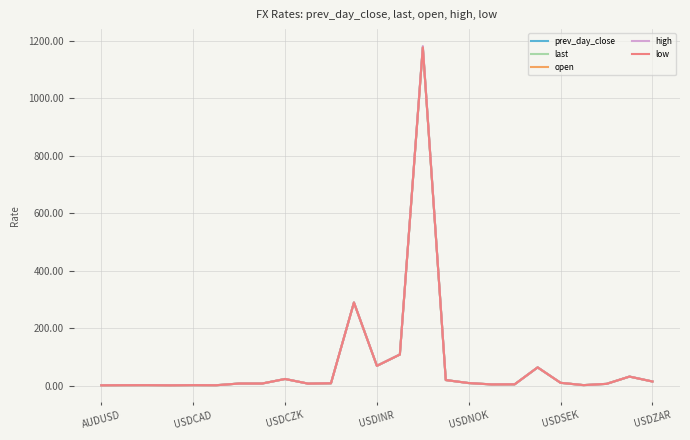

What is the maximum value for low?

1177.3